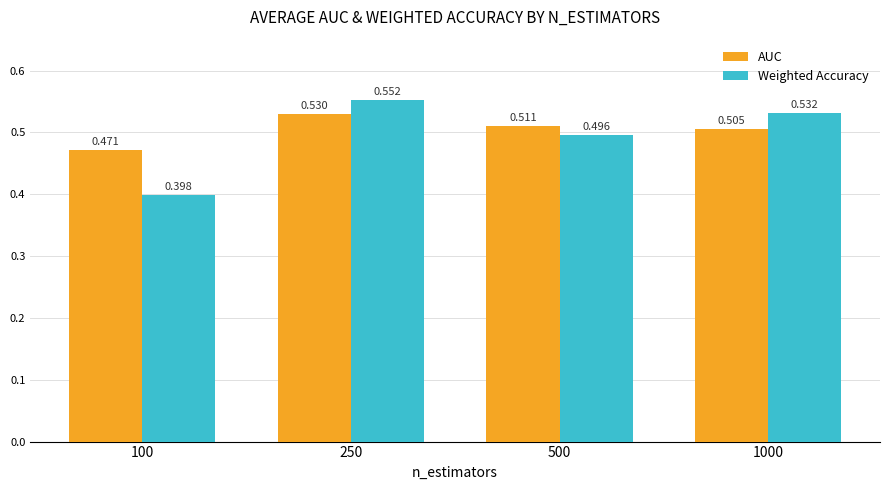

Is it true that Weighted Accuracy equals 0.8 at 250?

False